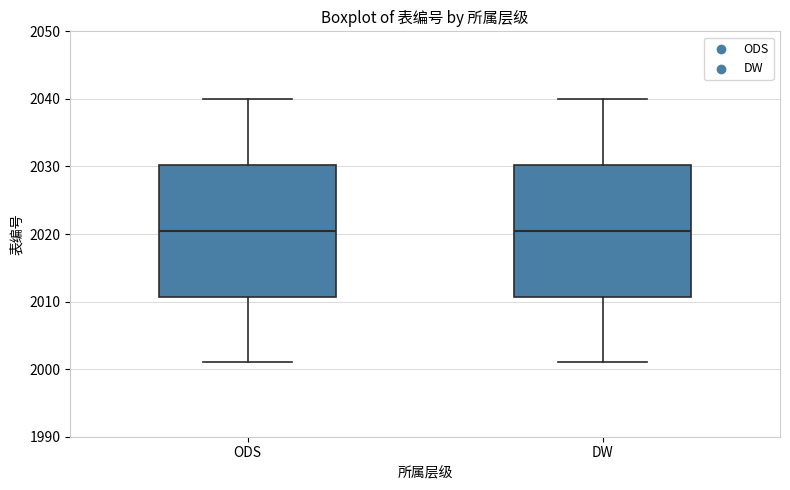

Where does the median line of the box for DW sit on the y-axis? The values are not printed on the chart, so give them approximately, as read against the axis.

2021